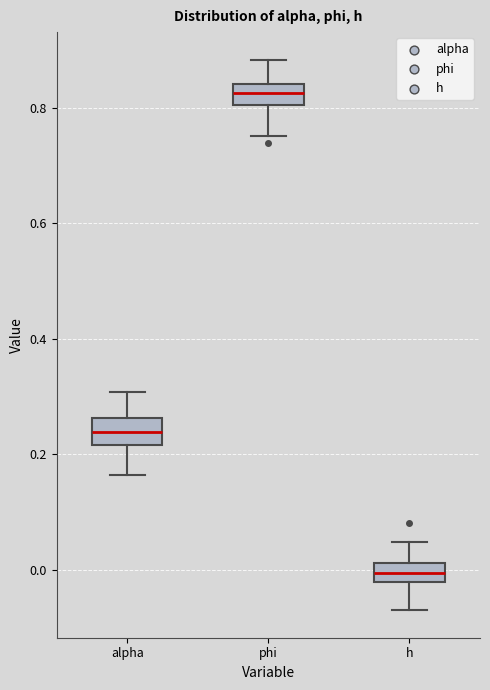

Which box's median line is the lowest?

h